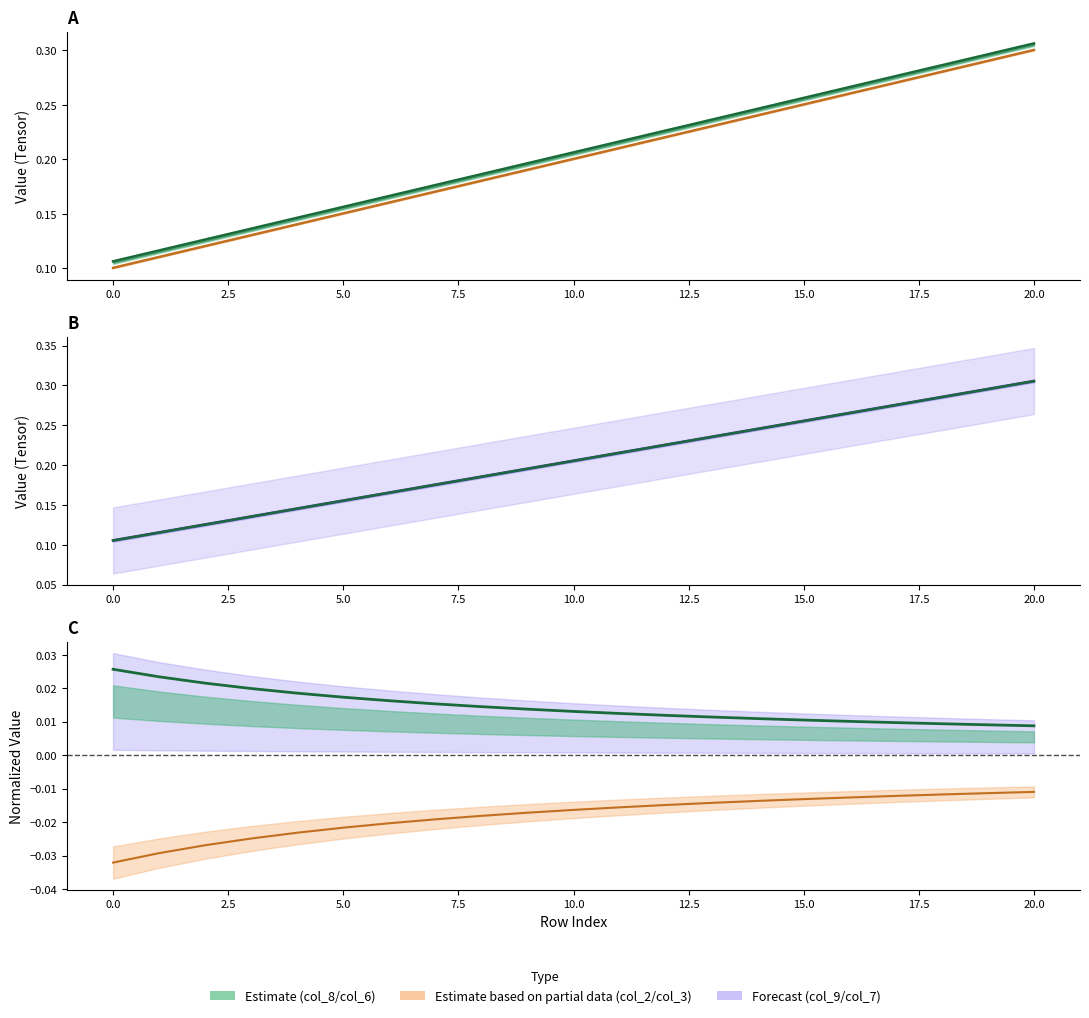

Which series has the largest range (max minus min)?

col_6